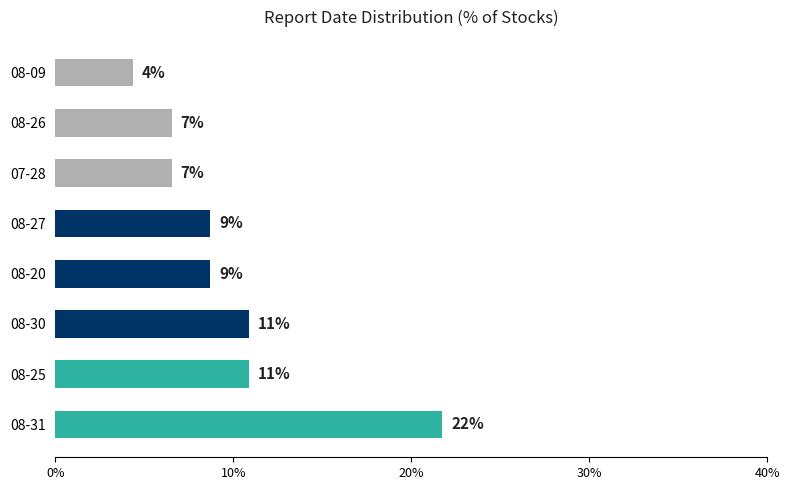

What is the greatest value displayed?

21.7